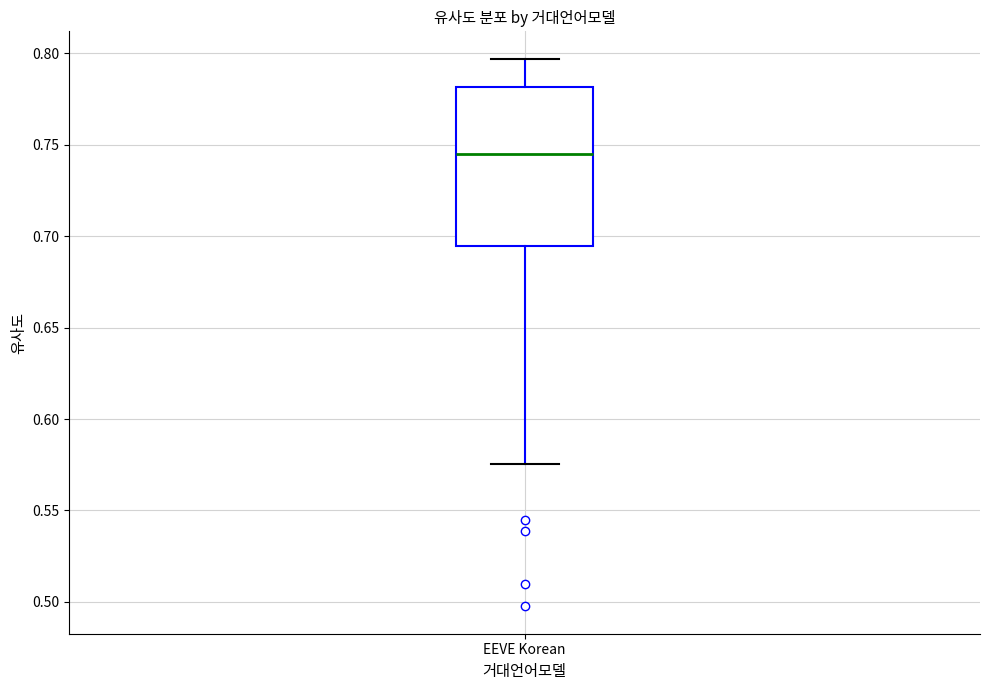

Read this box plot against the y-axis: the position of the median line, the range covered by the box, and the ends of both whiskers. The values are not printed on the chart, so give them approximately, as read against the axis.

median 0.745, box 0.695 to 0.780, whiskers 0.575 to 0.795